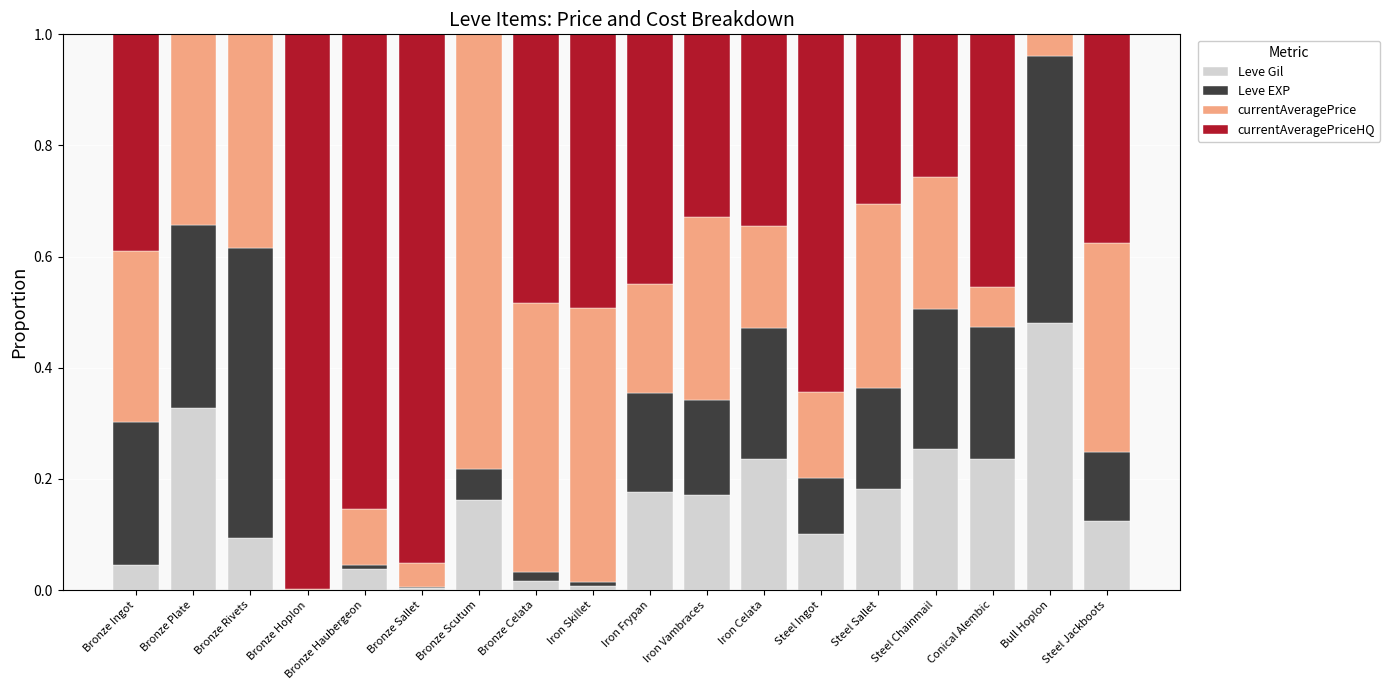

Are the bars horizontal?

No